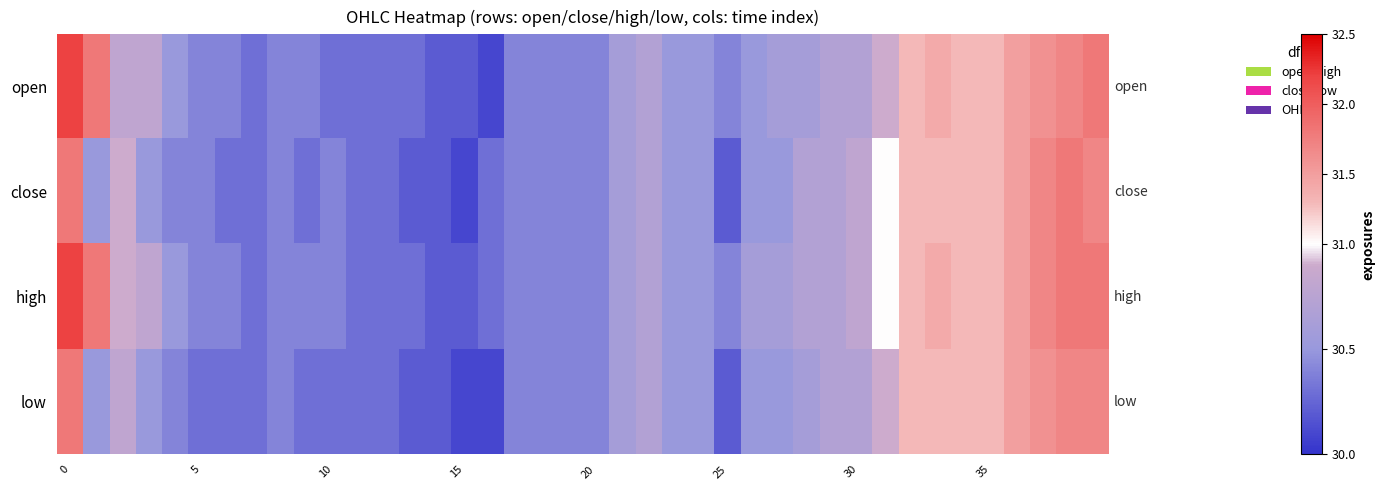

Which series has the largest total across all categories?

high